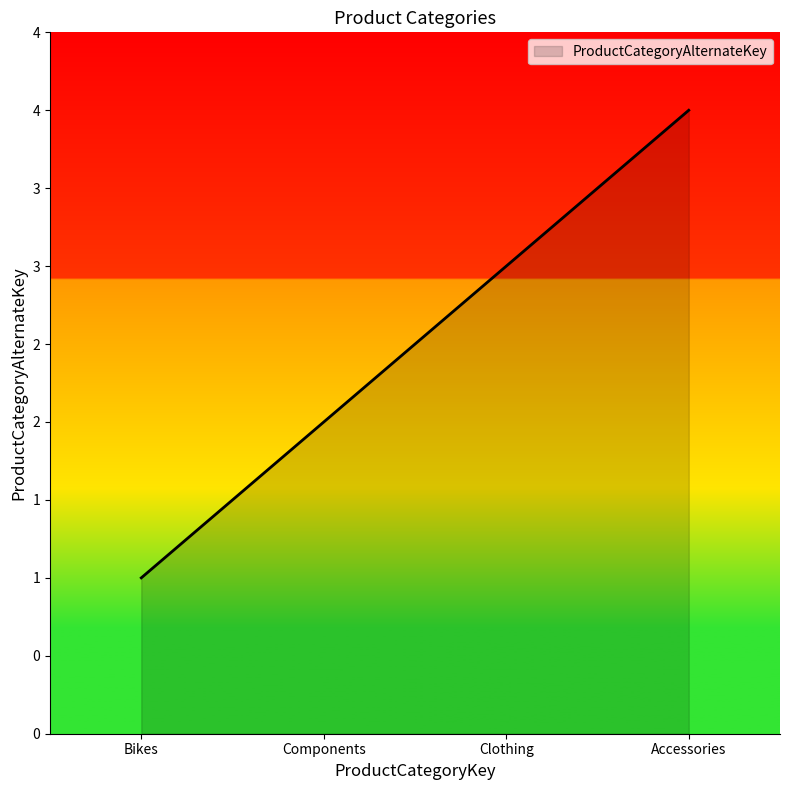

Rank the categories by value from lowest to highest.

Bikes, Components, Clothing, Accessories